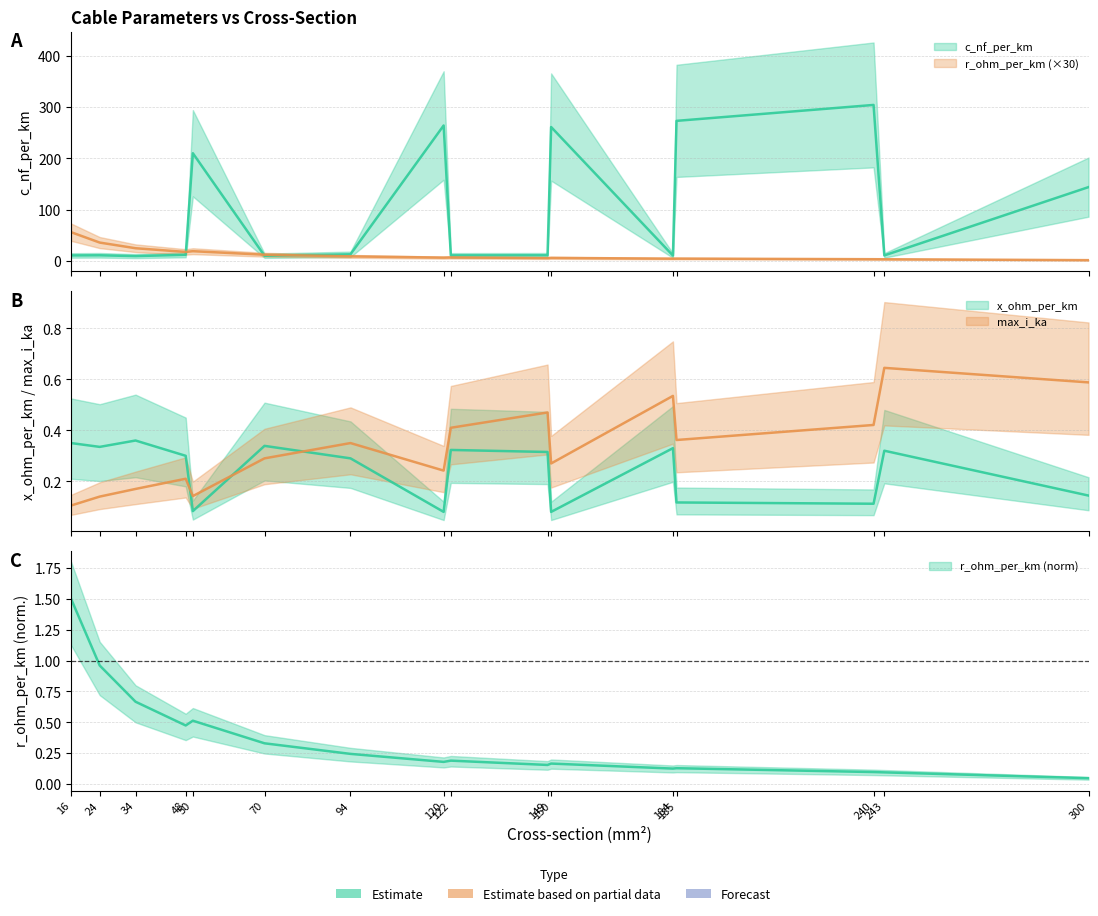

What is the value of the c_nf_per_km point at the 2nd from the left?

11.2